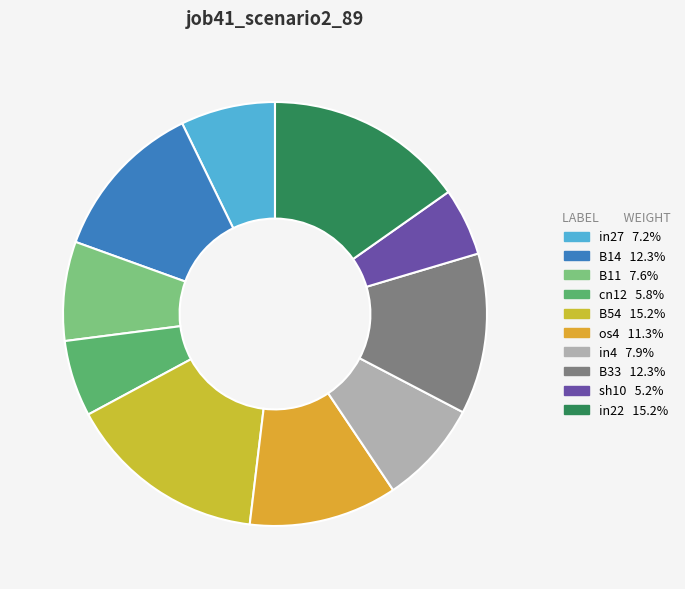

Which category has the biggest portion of the pie?

B54